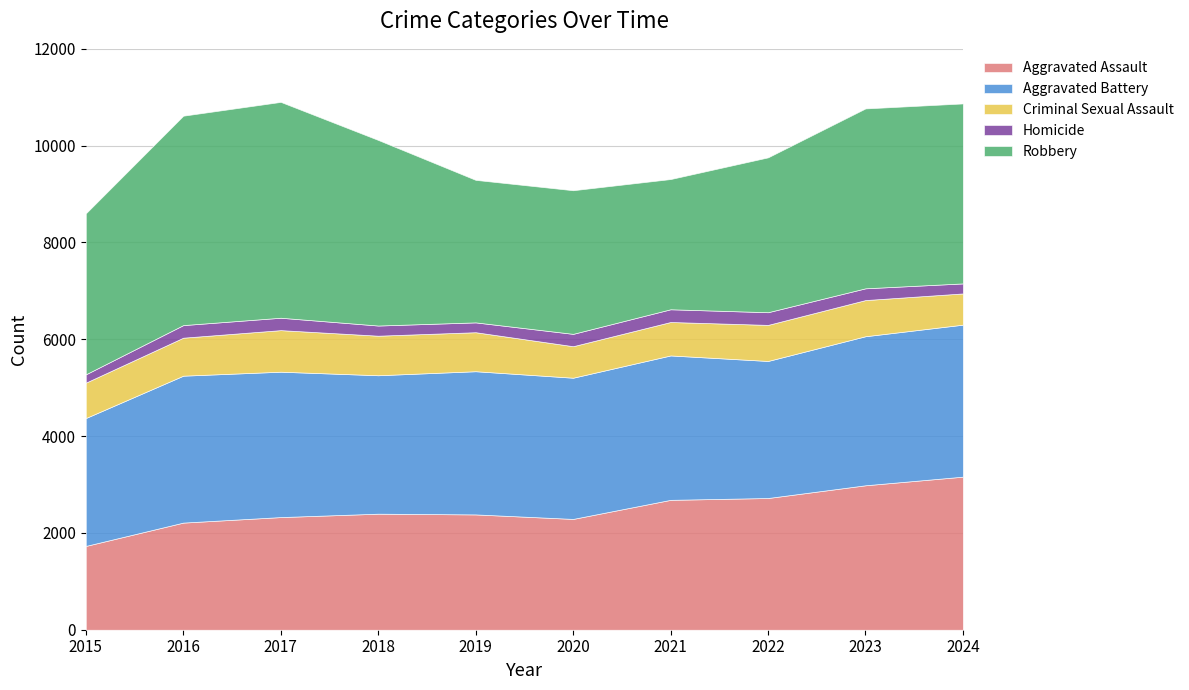

Is it true that Criminal Sexual Assault equals 785 at 2016?

True